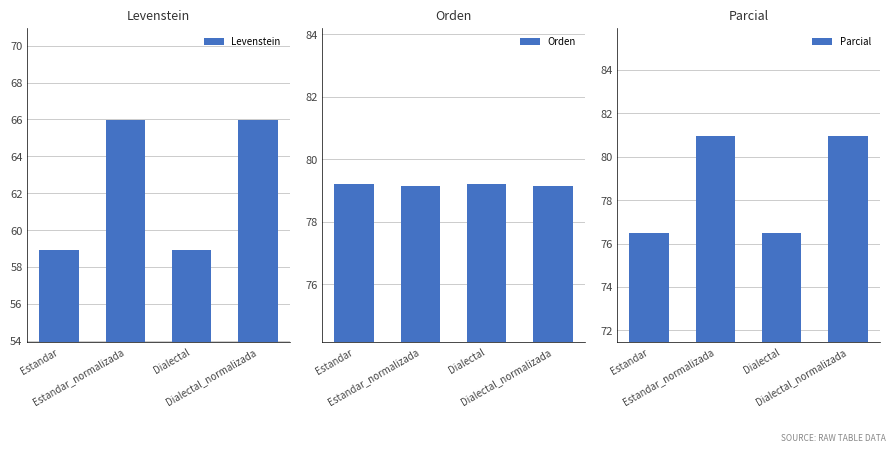

How many Levenstein values are between 58 and 65?

2